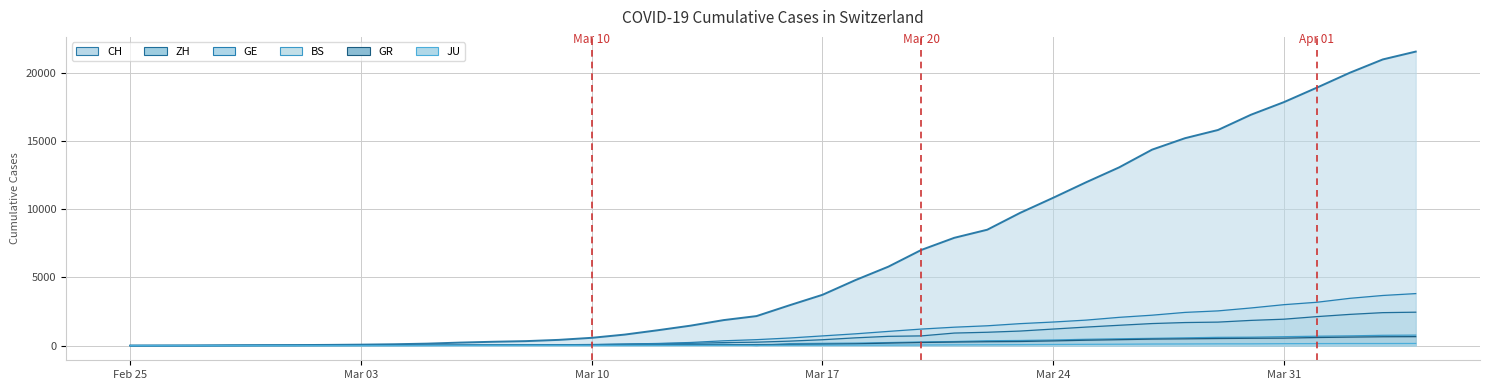

Which series has the largest total across all categories?

CH